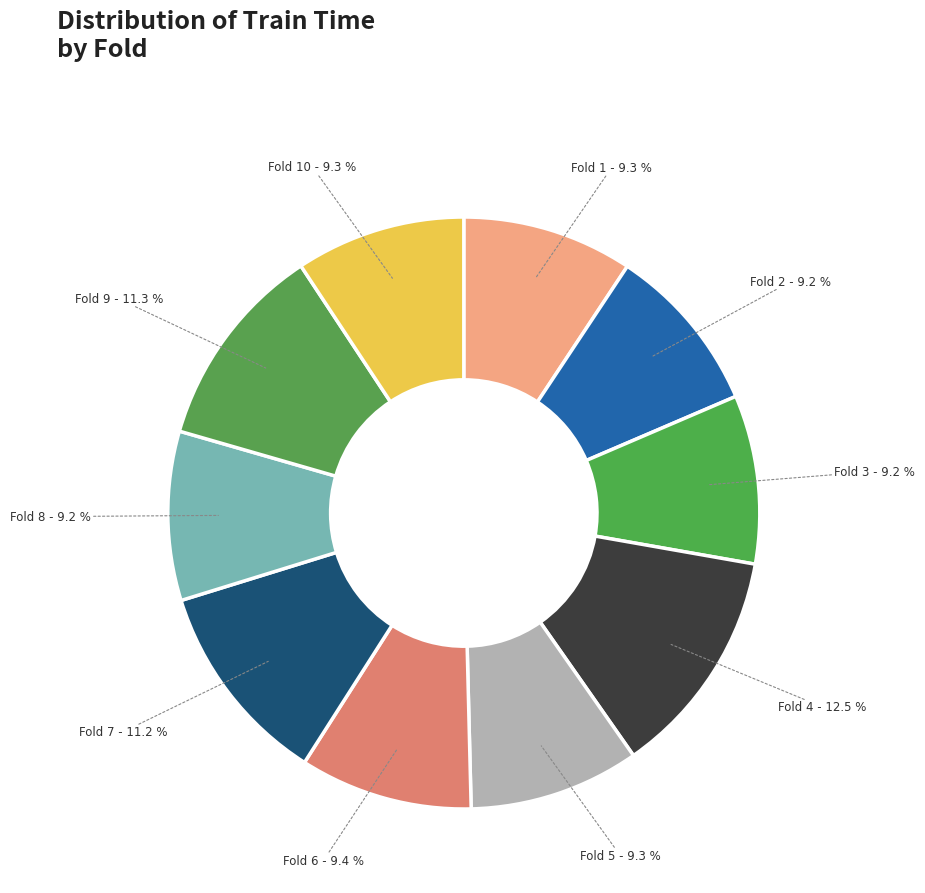

What is the total percentage of Fold 2 and Fold 3?

18.4%